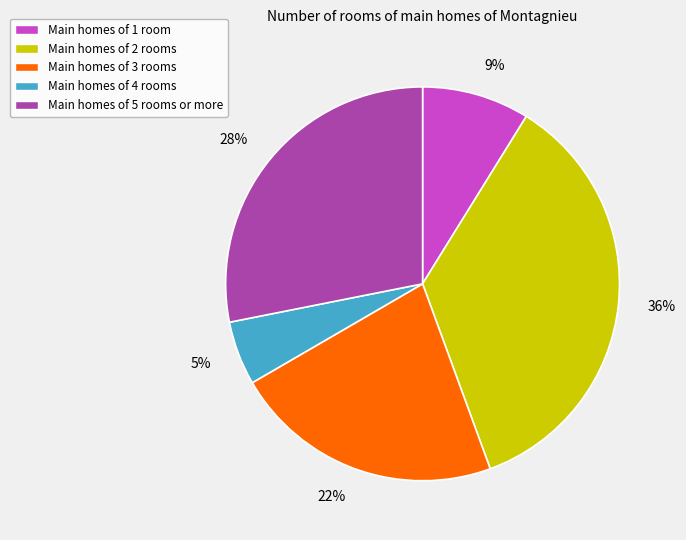

To the nearest percent, what is the average slice percentage?

20%